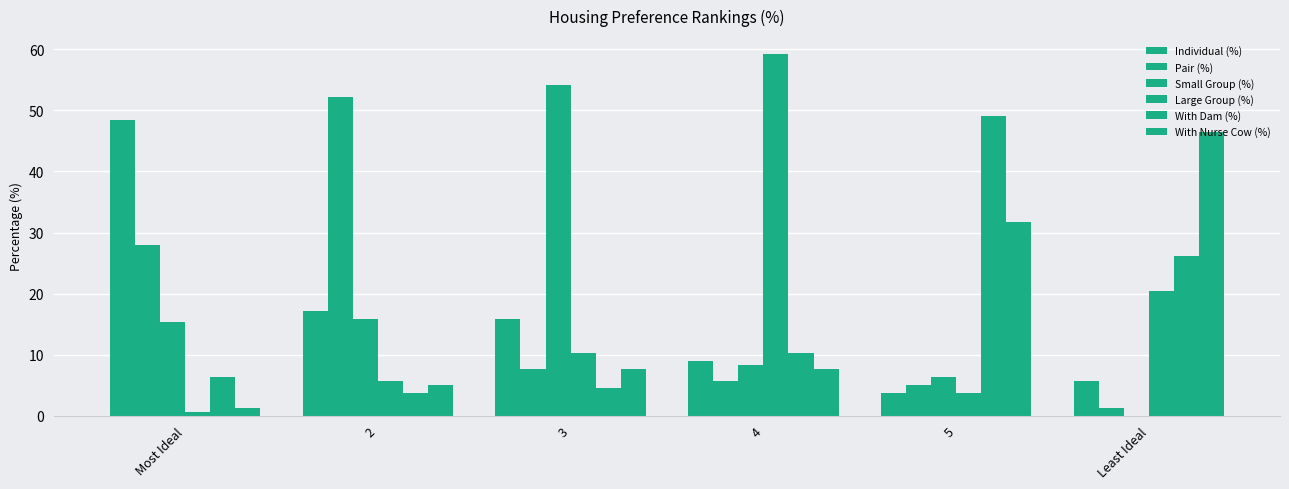

How many data points in Small Group (%) are above 15?

3